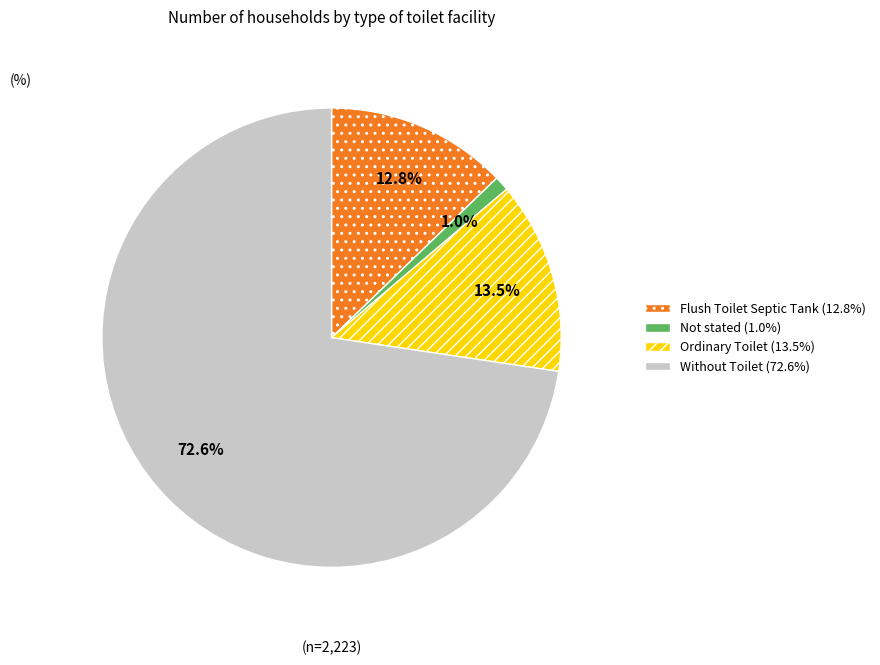

Which slice is the largest?

Without Toilet